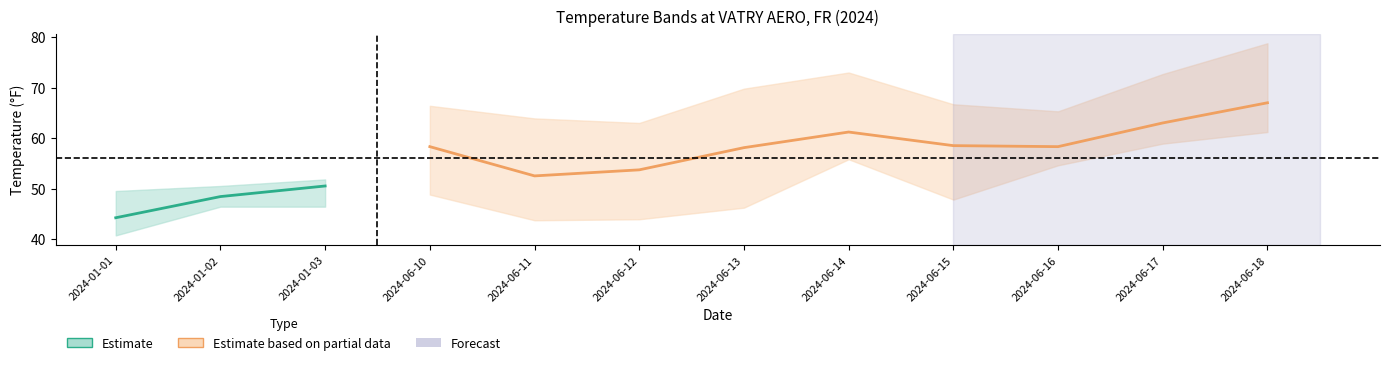

The value of TEMP at 2024-06-13 is 96.9. True or false?

False